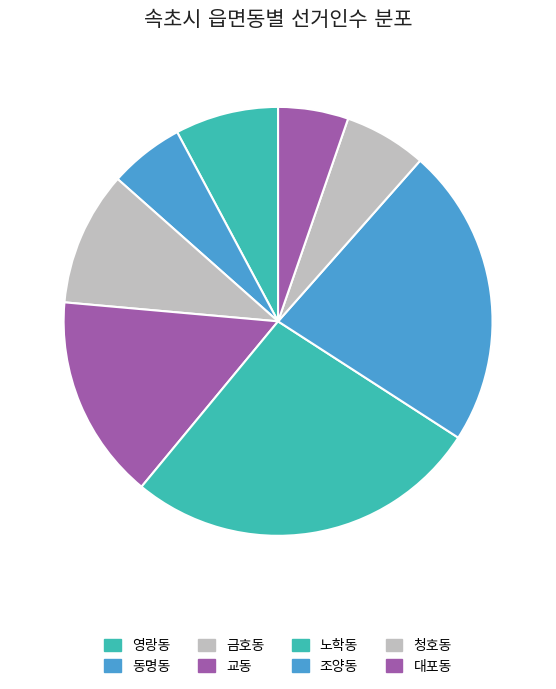

What is the largest slice in the pie chart?

노학동